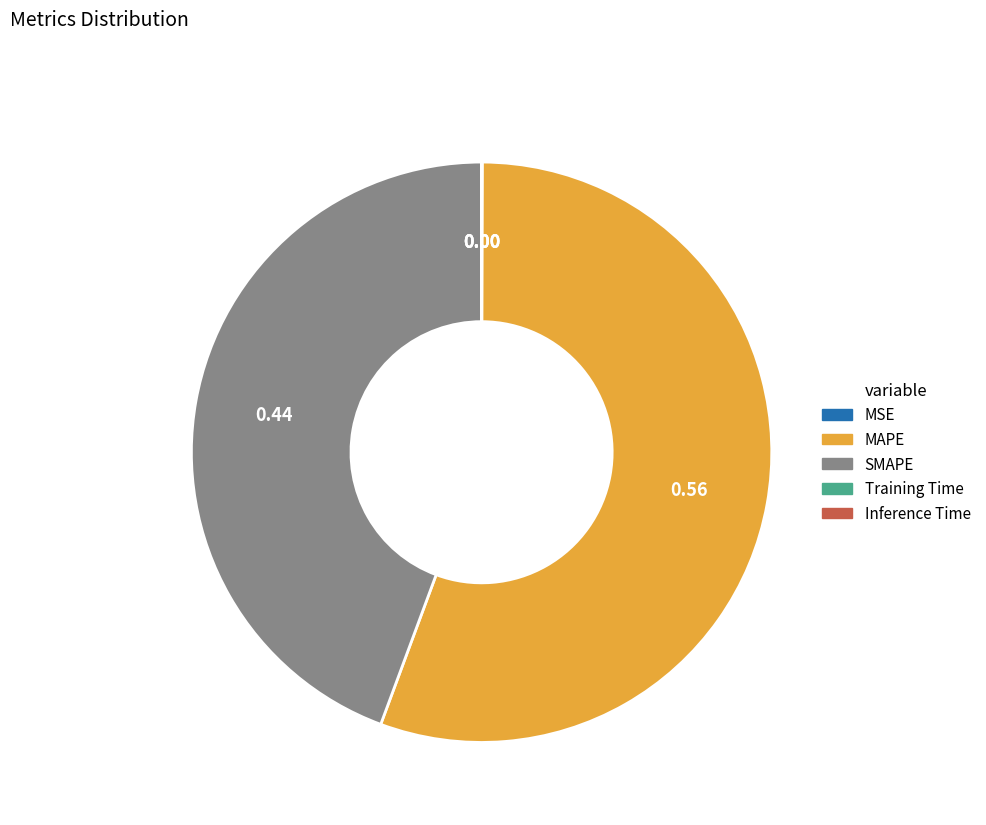

Which slice represents more than half of the pie?

MAPE